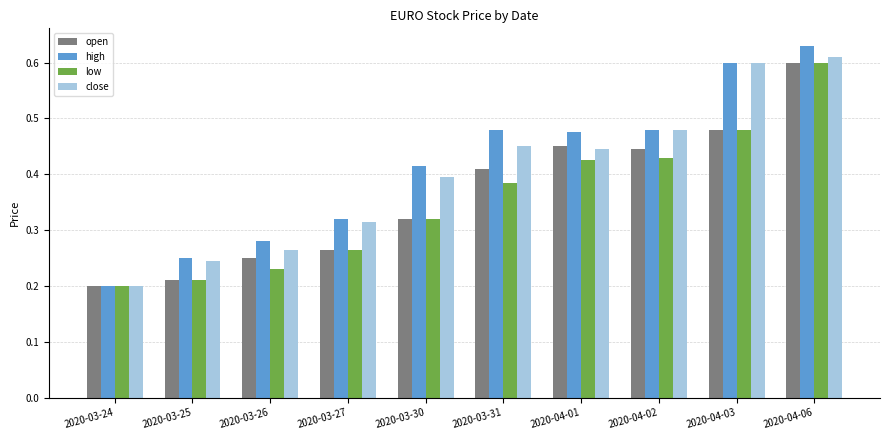

At which label is high closest to 0?

2020-03-24